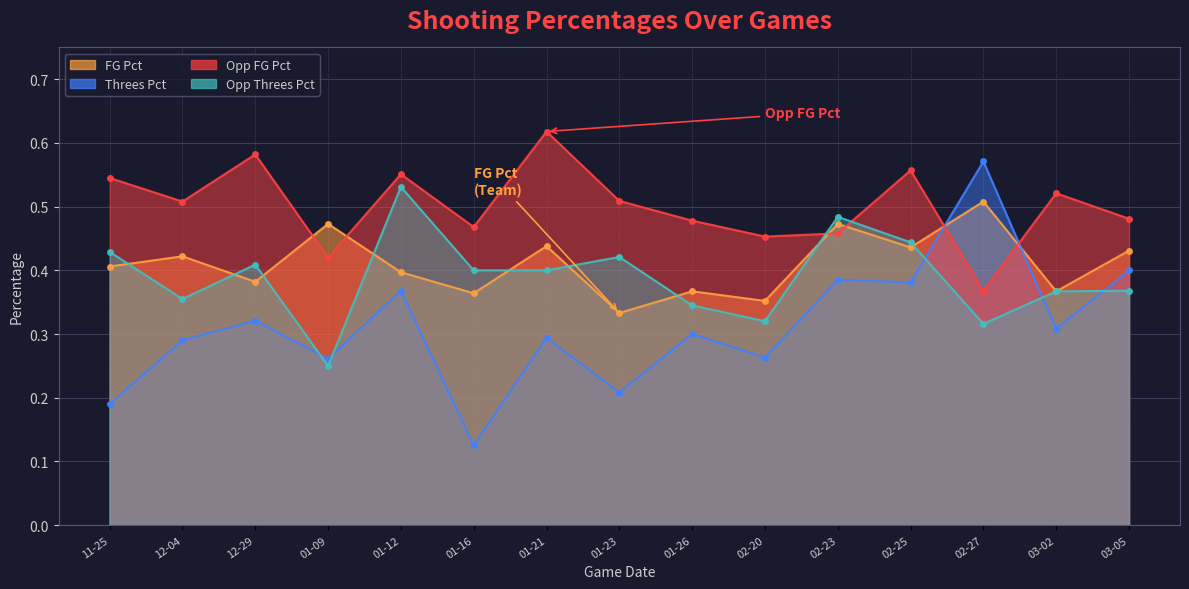

Between 01-12 and 02-23, which series saw the biggest shift?

Opp_FG_Pct